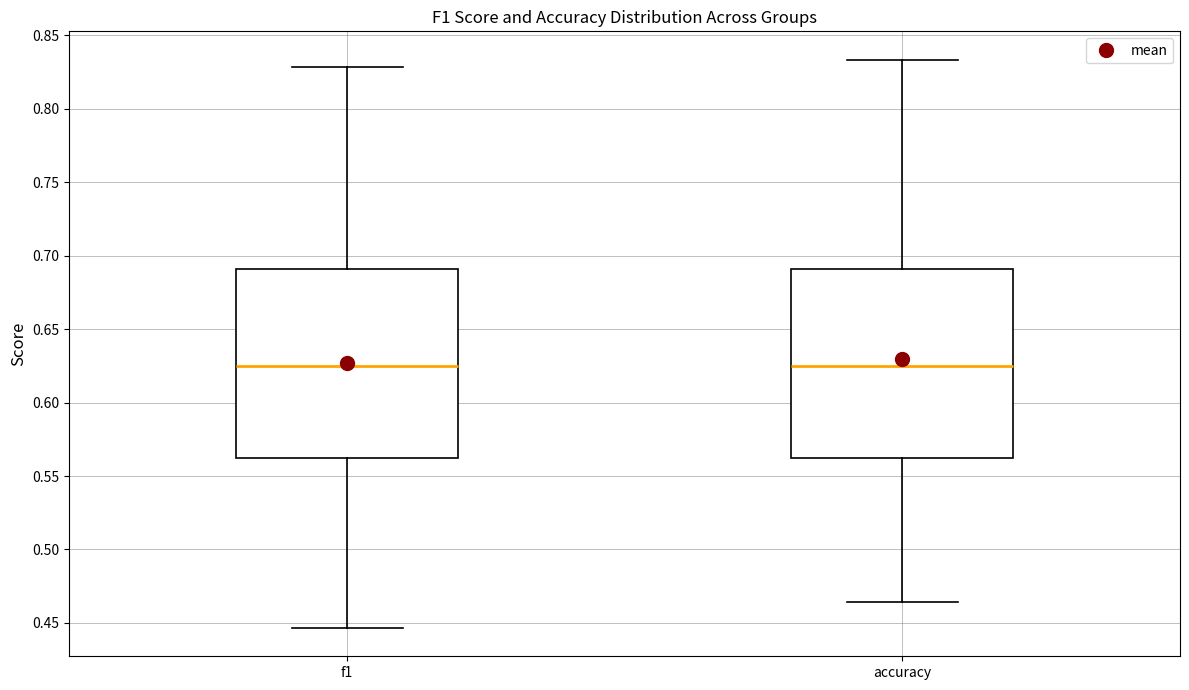

Reading left to right, read every box against the y-axis: the position of its median line, the range the box covers, and the ends of its whiskers. The values are not printed on the chart, so give them approximately, as read against the axis.

f1: median 0.625, box 0.565 to 0.690, whiskers 0.445 to 0.830
accuracy: median 0.625, box 0.565 to 0.690, whiskers 0.465 to 0.835